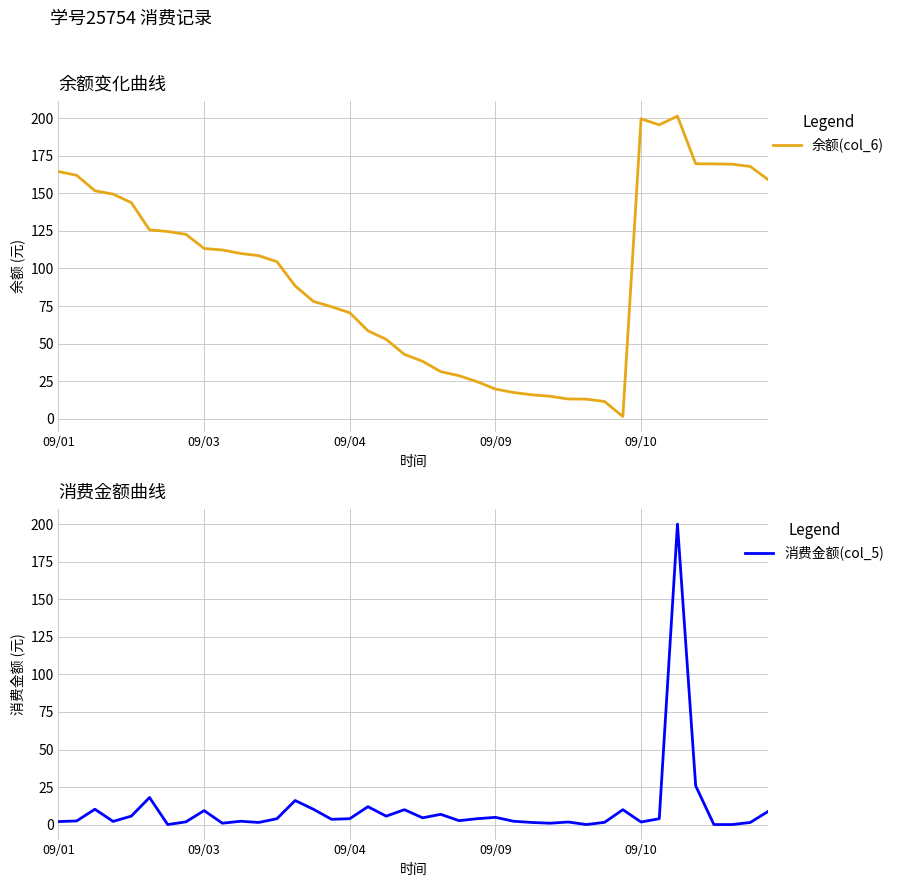

What is the highest value of the 余额(col_6) series?

201.4